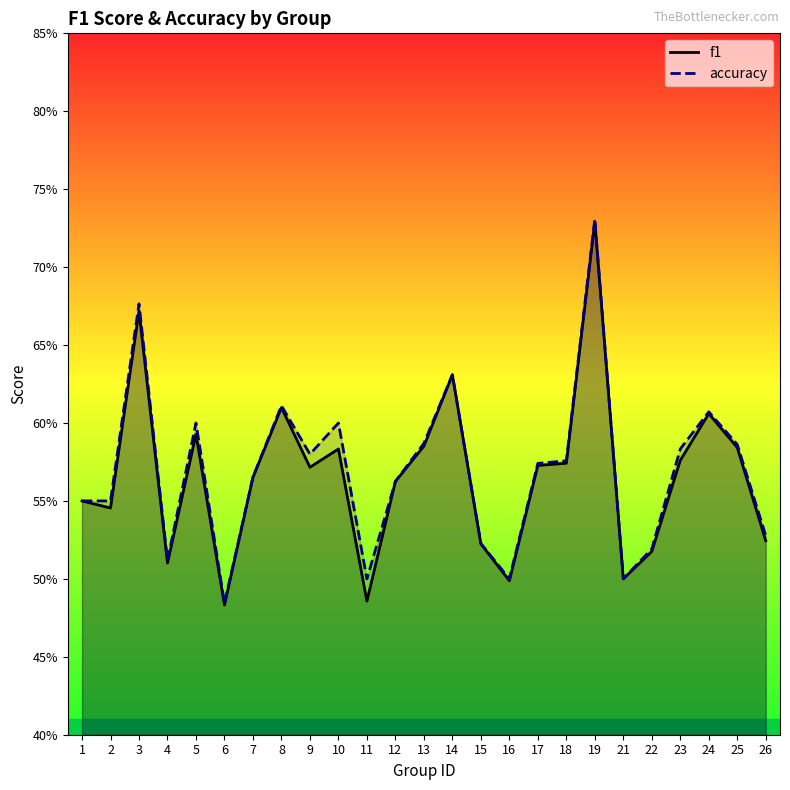

The accuracy series shows 0.6 at 1. True or false?

True